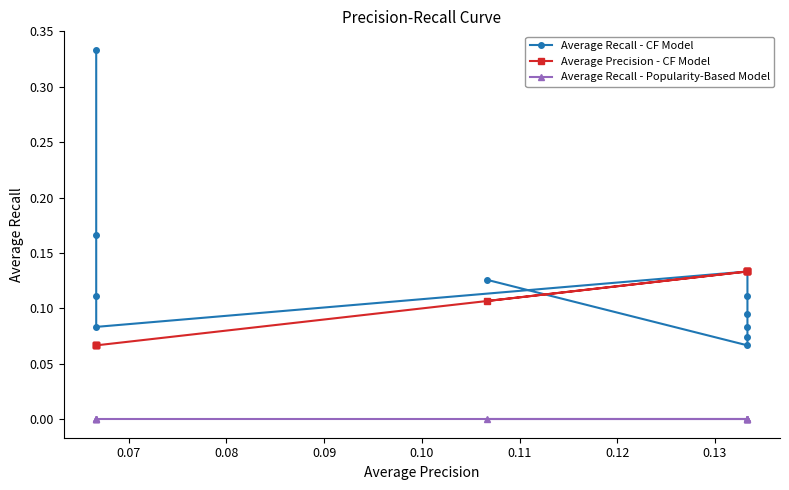

What is the difference between the highest and lowest values at 0.09?

0.1